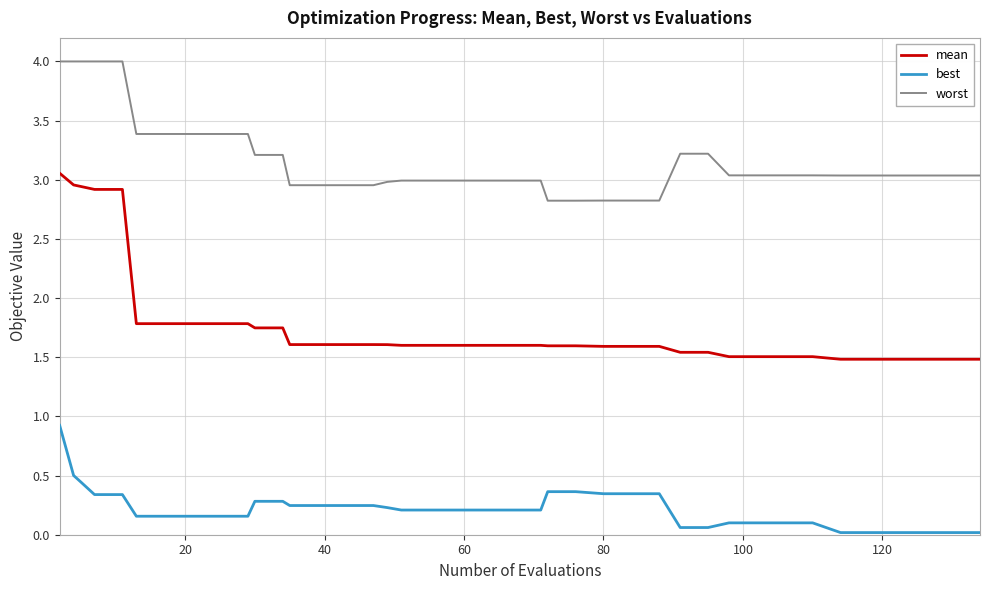

What is the difference between the maximum and minimum values in the worst series?

1.2